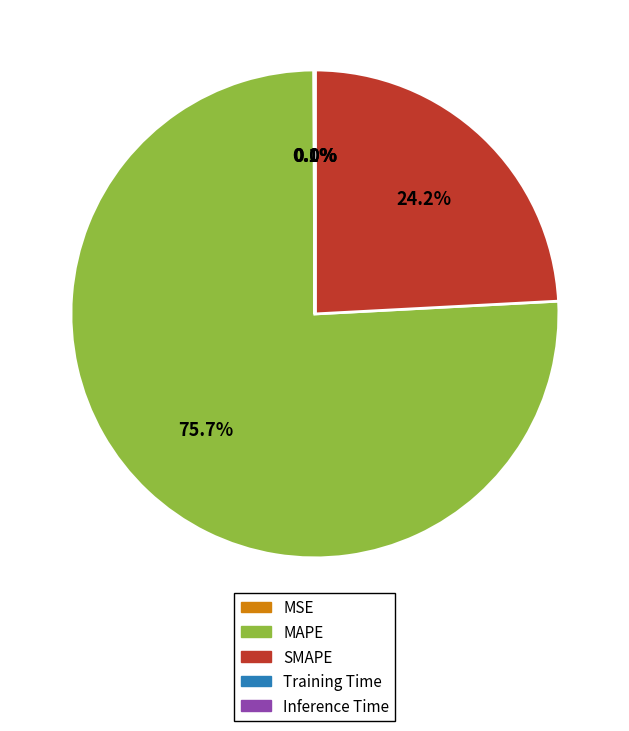

What percentage is NOT represented by MAPE?

24.3%